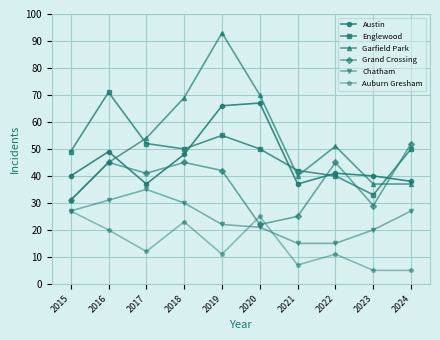

Is it true that Auburn Gresham equals 36 at 2016?

False